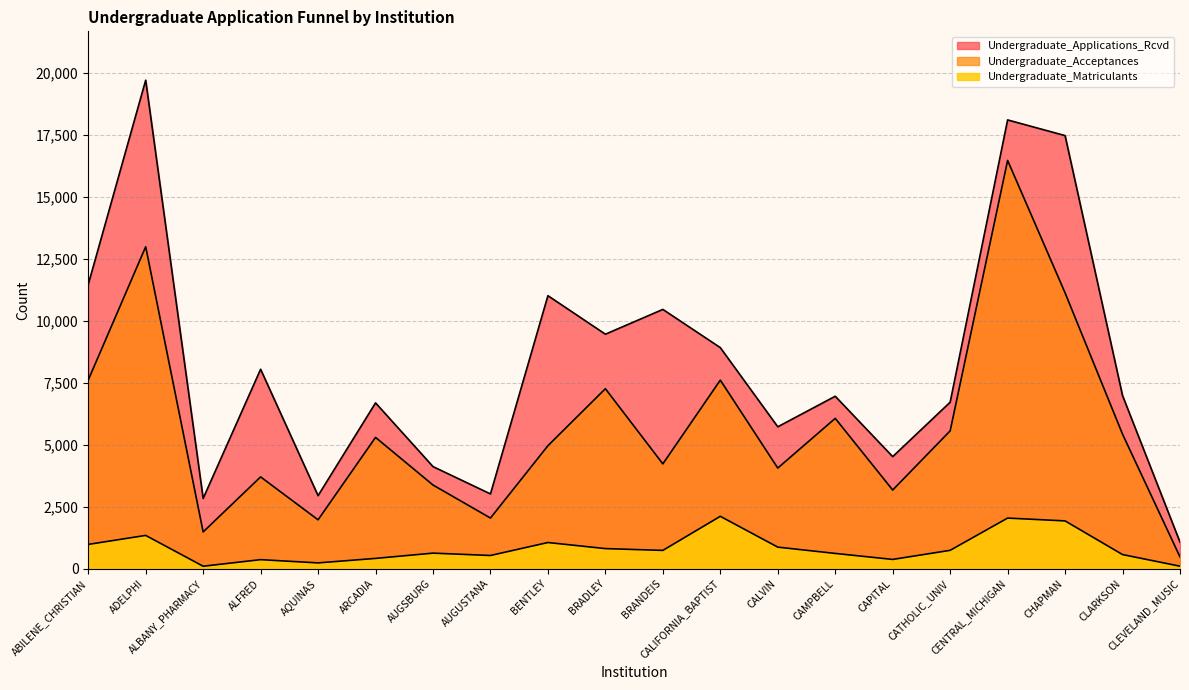

Rank the series at BRADLEY from highest to lowest value.

Undergraduate_Applications_Rcvd, Undergraduate_Acceptances, Undergraduate_Matriculants